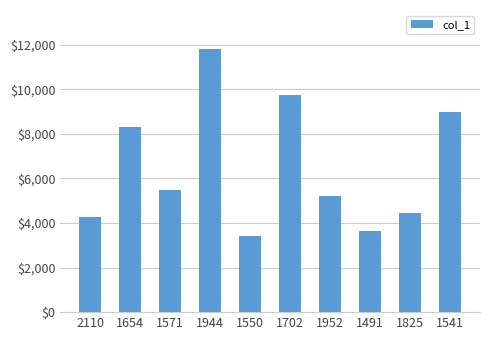

List the labels in order of value, smallest first.

1550, 1491, 2110, 1825, 1952, 1571, 1654, 1541, 1702, 1944